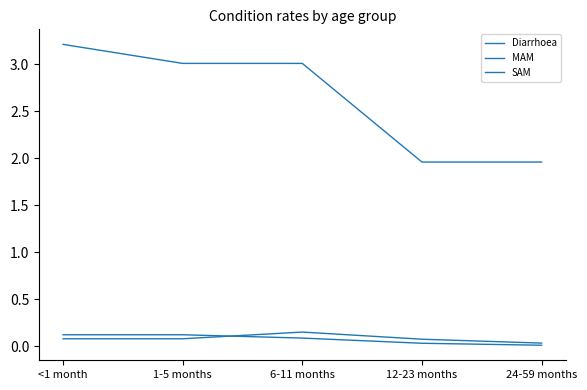

How many lines are shown in the chart?

3